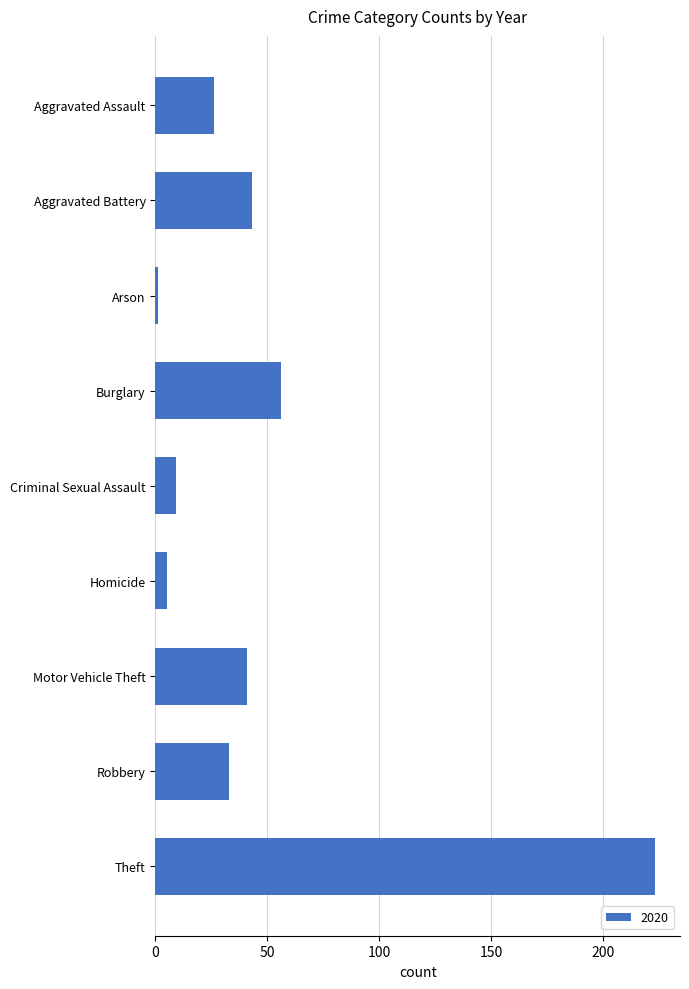

What is the label of the 1st bar from the bottom?

Theft